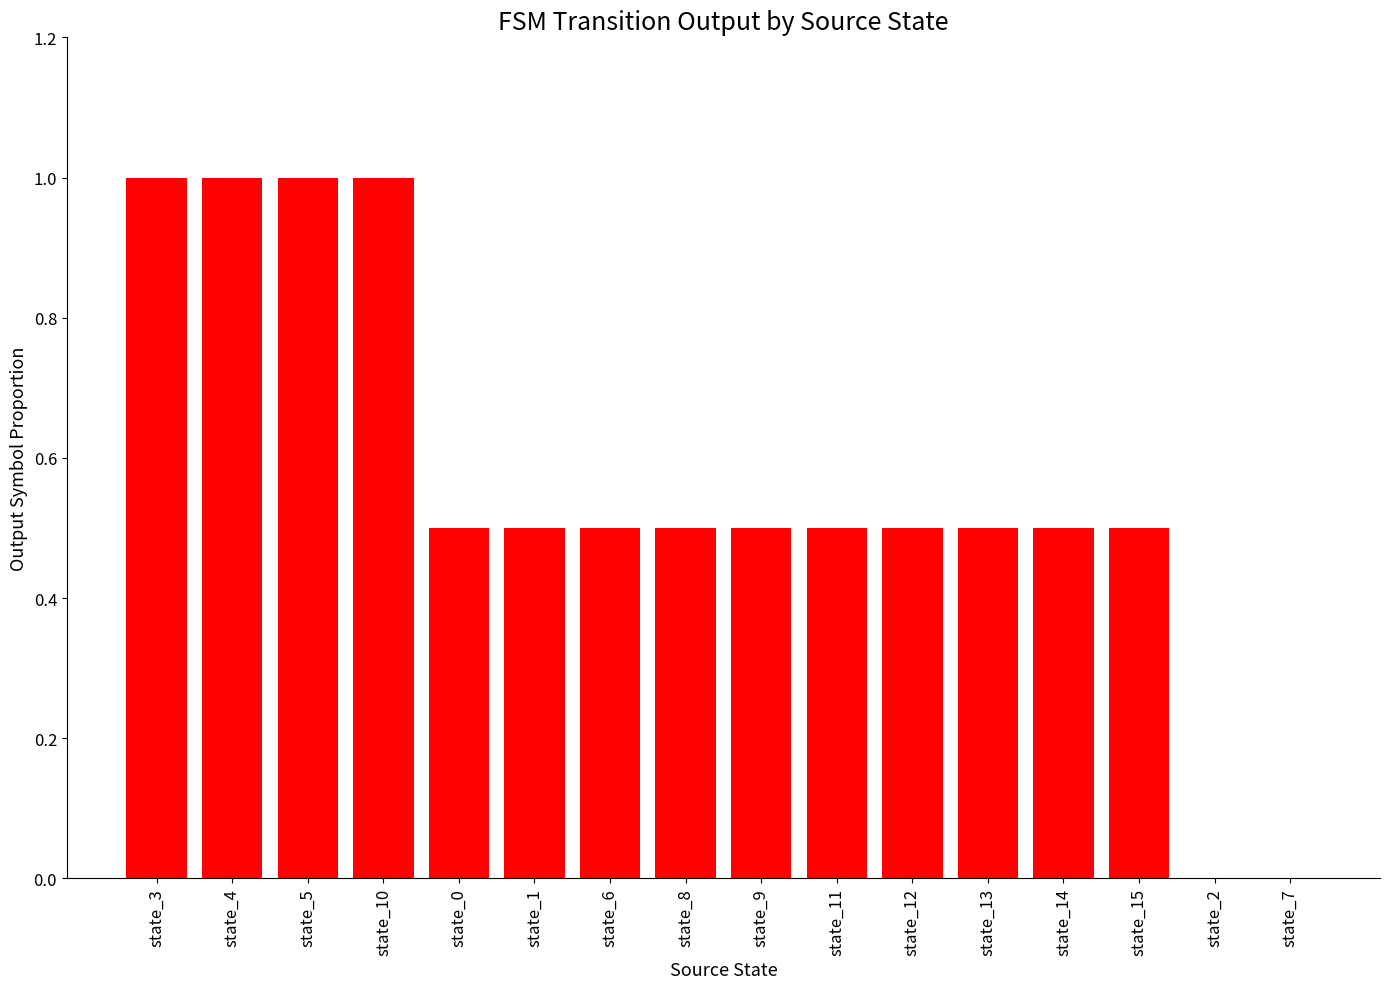

Are the bars horizontal?

No